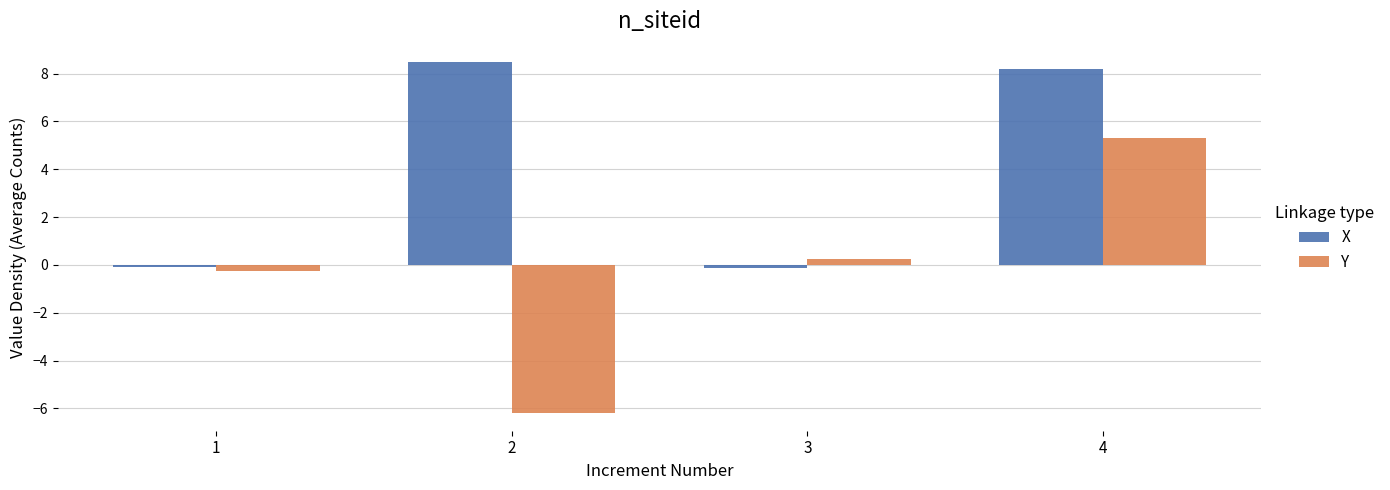

The value of Y at 3 is 0.2. True or false?

True